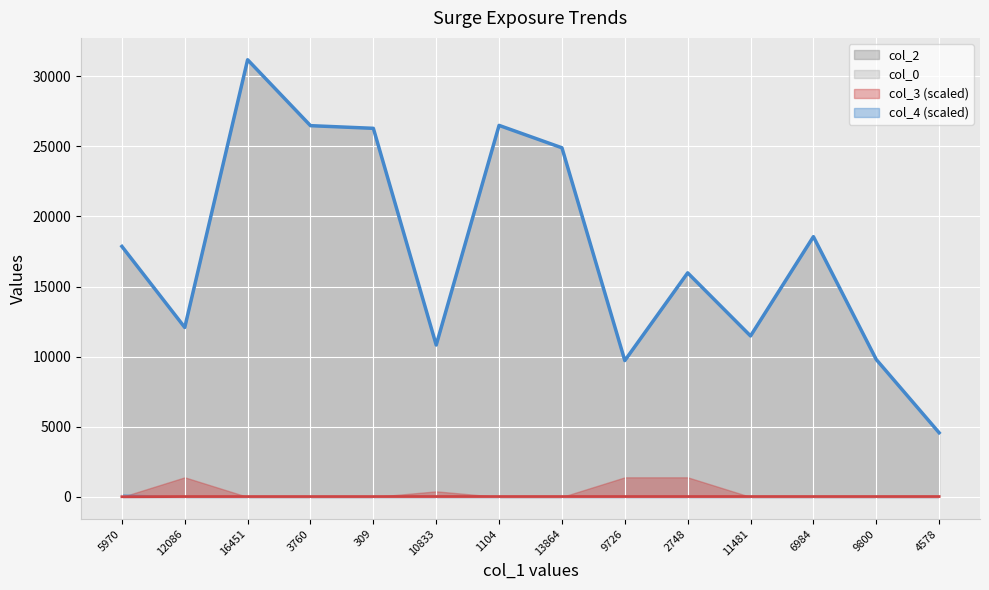

Which series has the largest total across all categories?

col_2